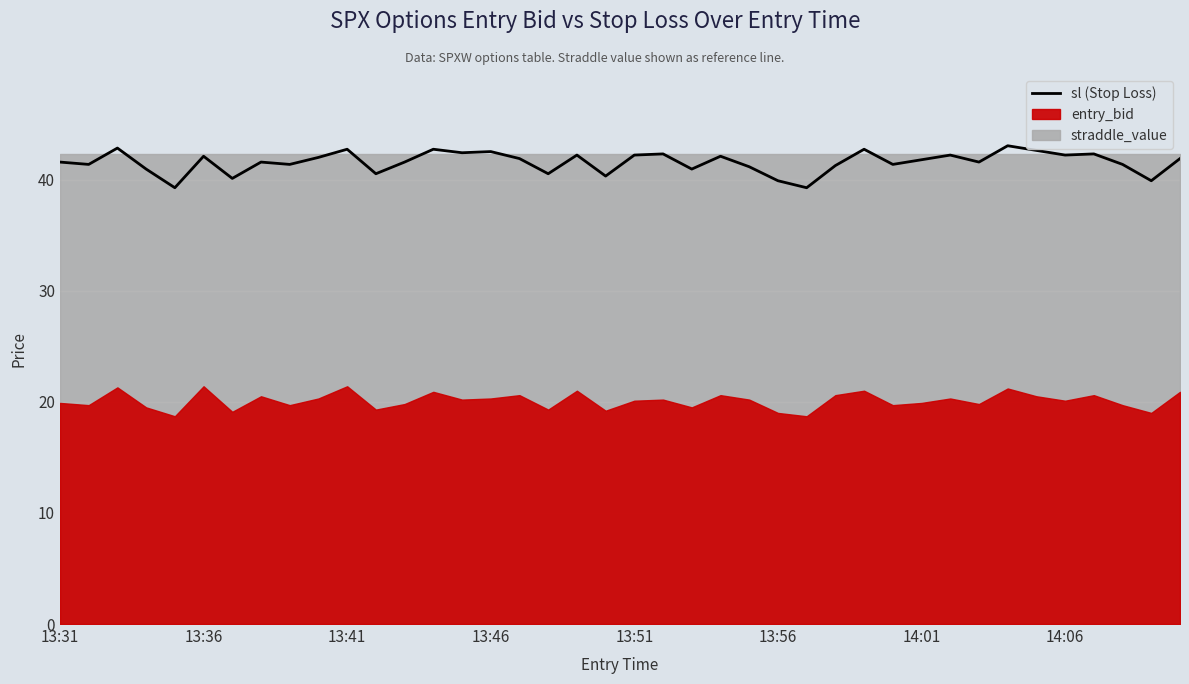

The value at 13:31 is 20.3. True or false?

False